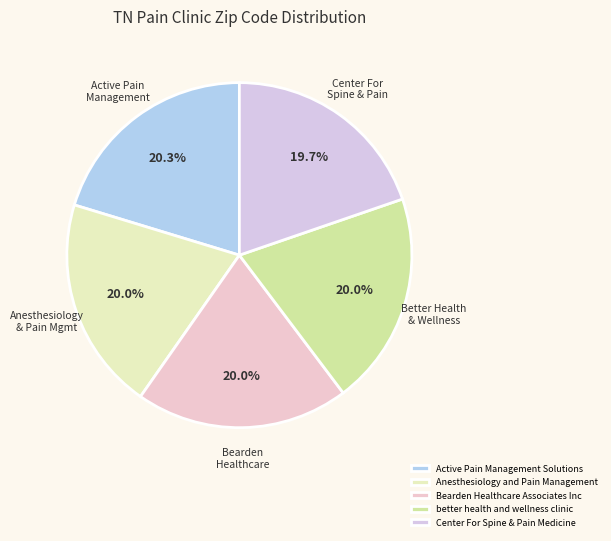

To the nearest percent, what percentage of the pie is Active Pain Management Solutions?

20%